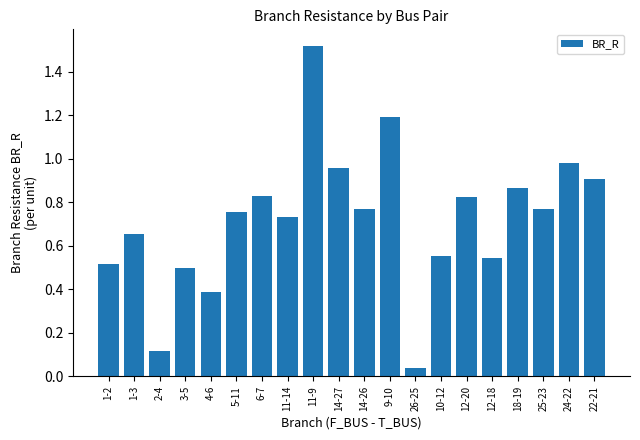

What is the label of the 11th bar from the left?

14-26